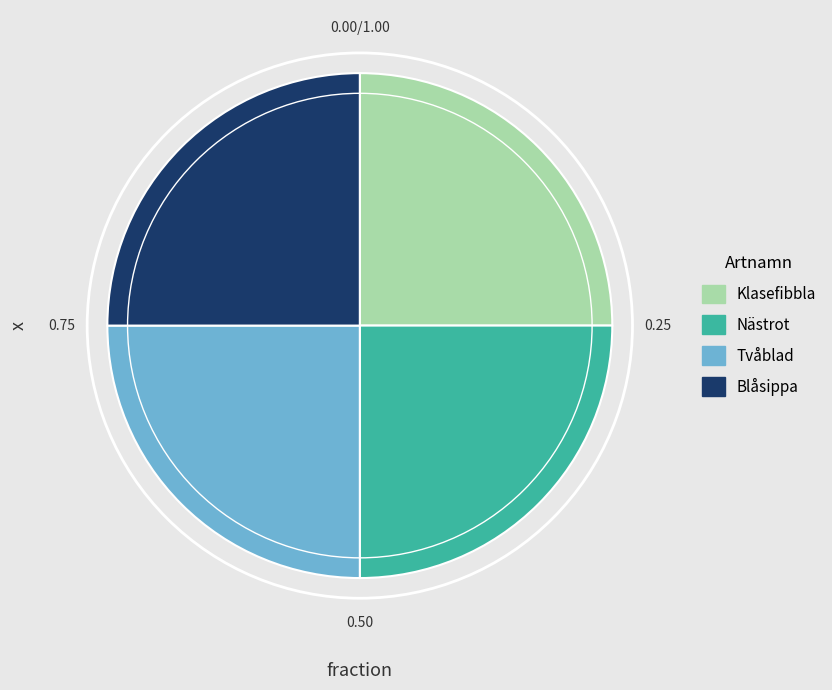

What is the ratio of the value at Nästrot to the value at Blåsippa?

1.0